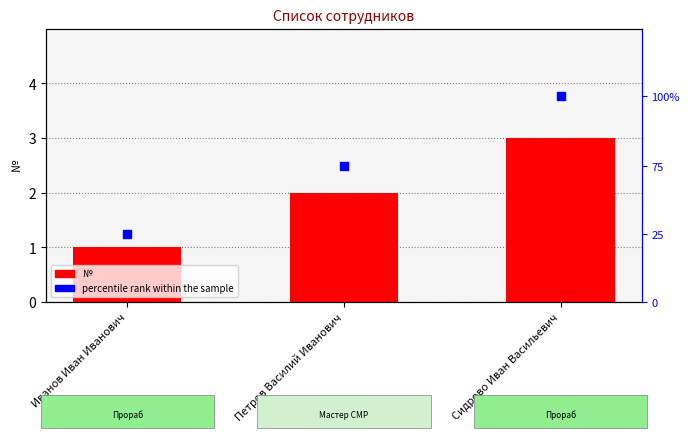

Which series has the largest total across all categories?

percentile rank within the sample